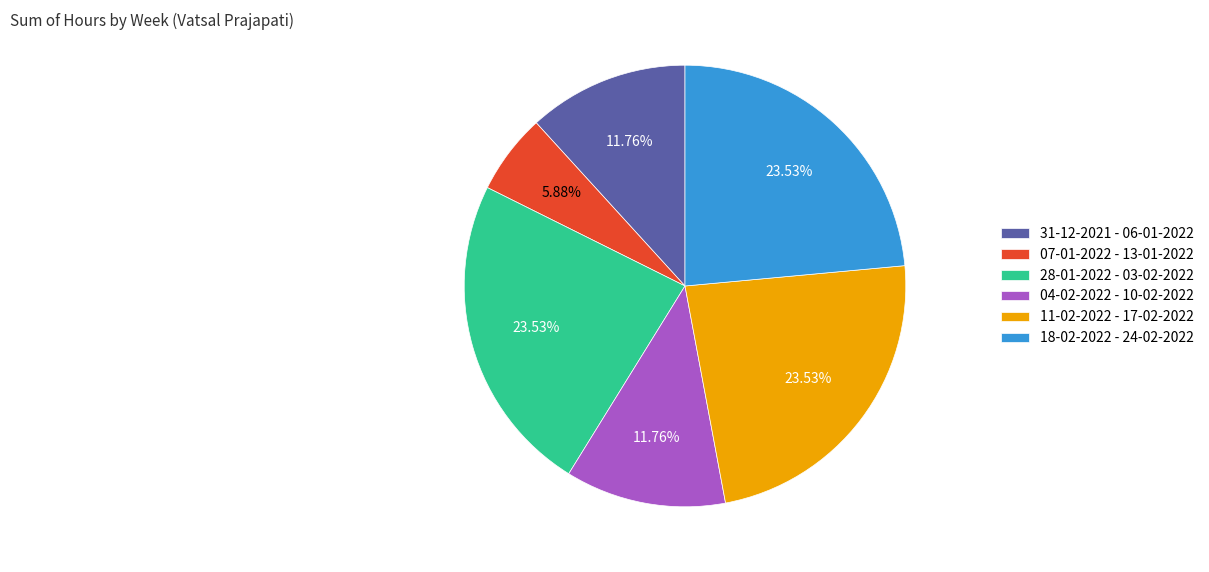

Is 18-02-2022 - 24-02-2022 the majority of the pie?

No